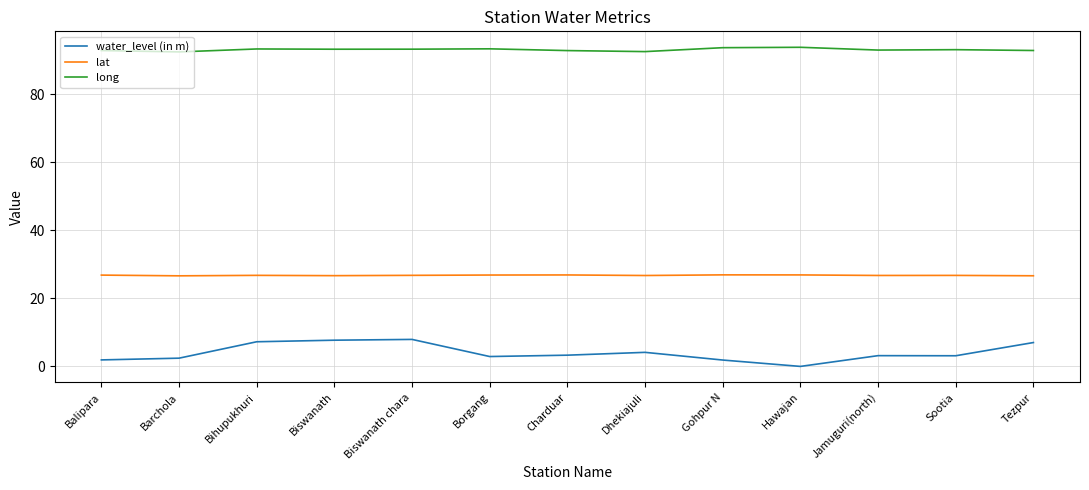

What is the total value across all series at Tezpur?

126.4